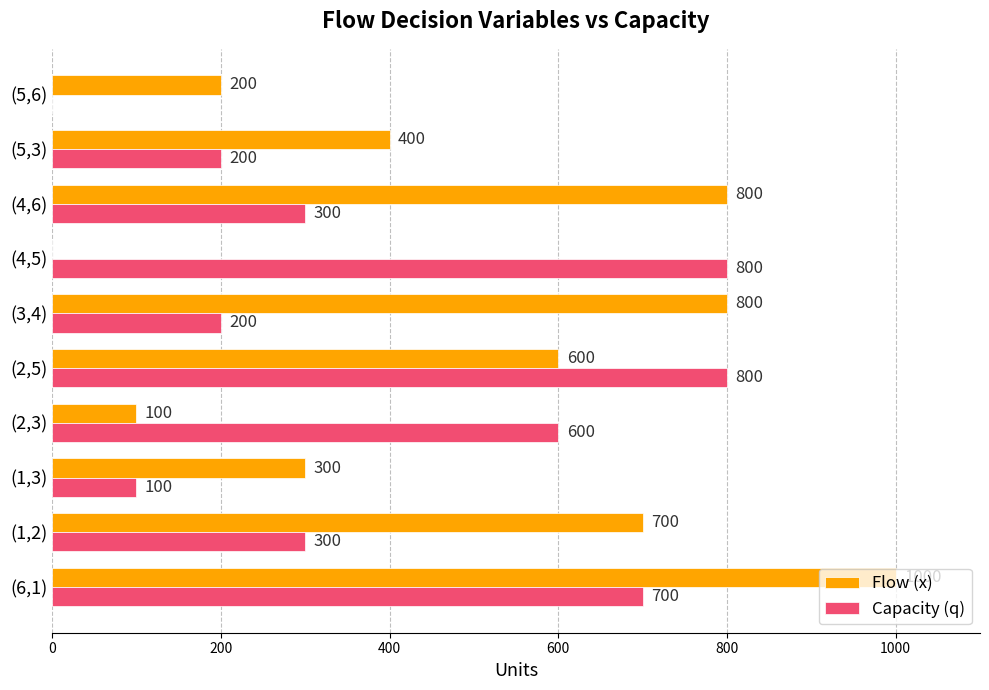

Which series has the largest total across all categories?

Flow (x)